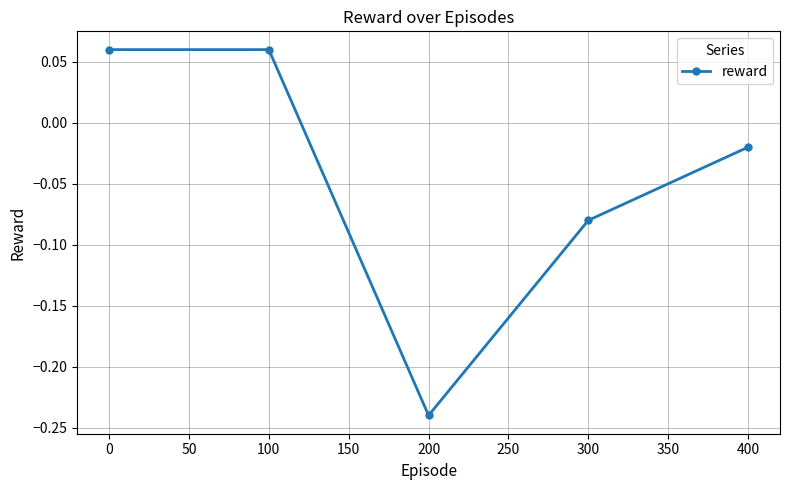

At which category does the chart reach its minimum across all series?

200